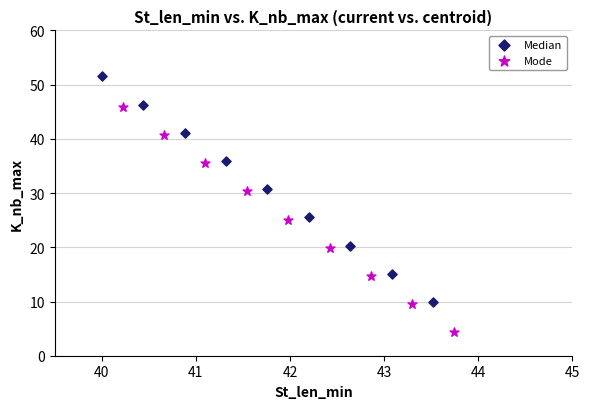

Which series reaches the minimum Y coordinate?

Mode